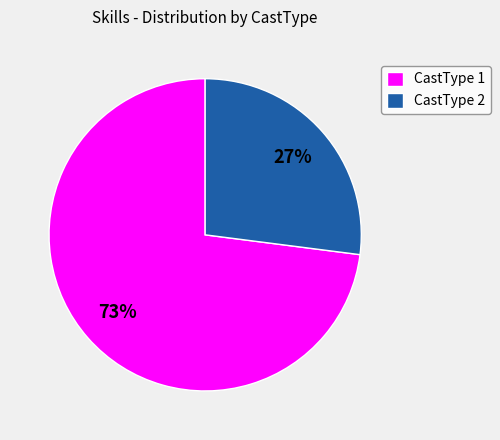

Which slice is the largest?

CastType 1